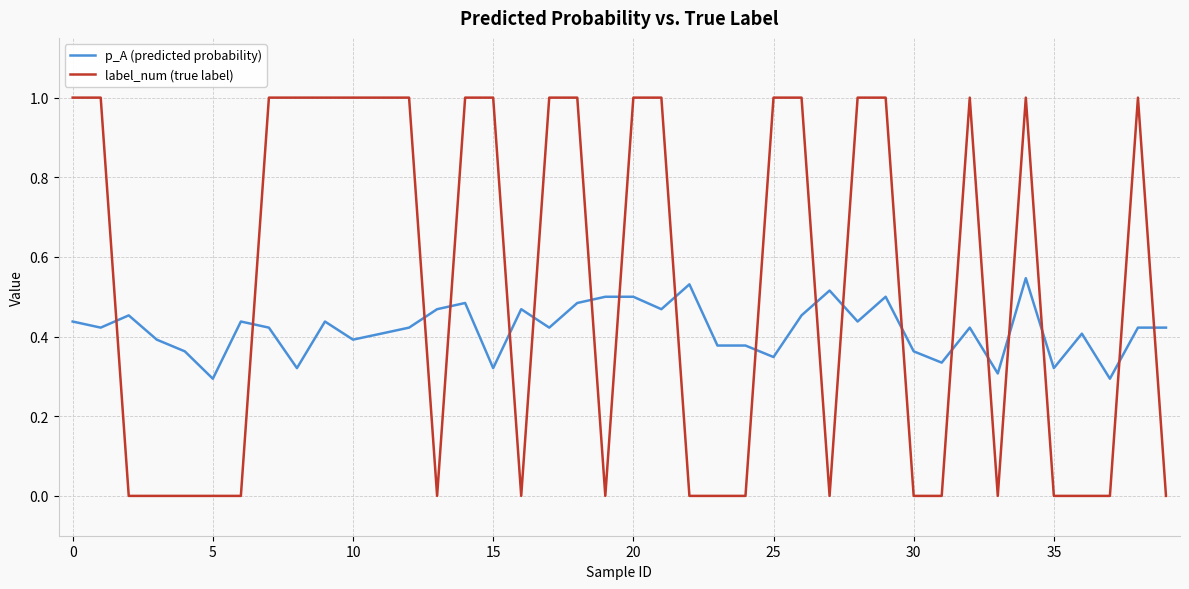

What is the difference between the second highest and second lowest values in the p_A (predicted probability) series?

0.2